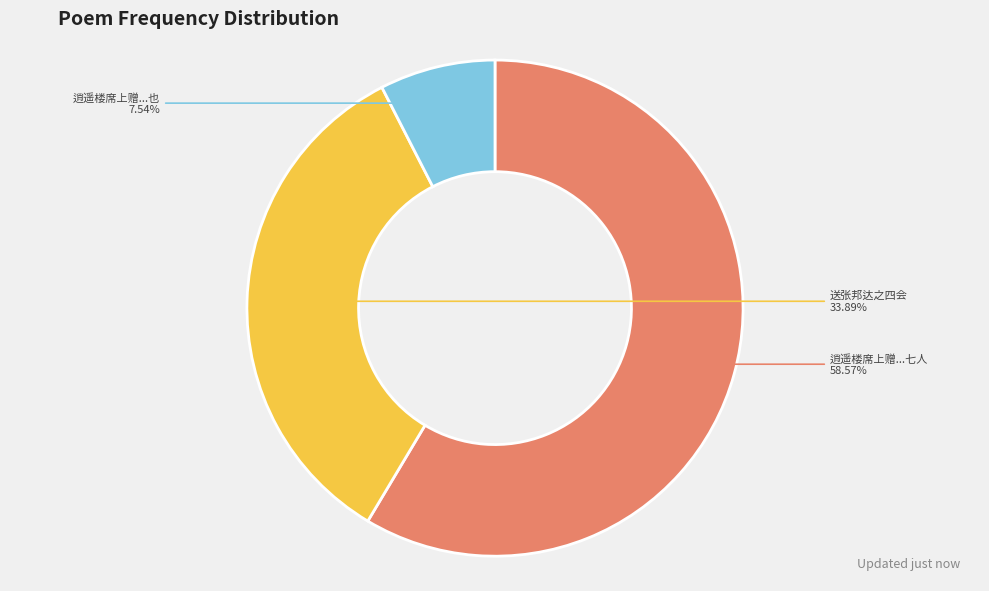

Count the number of slices in the pie.

3